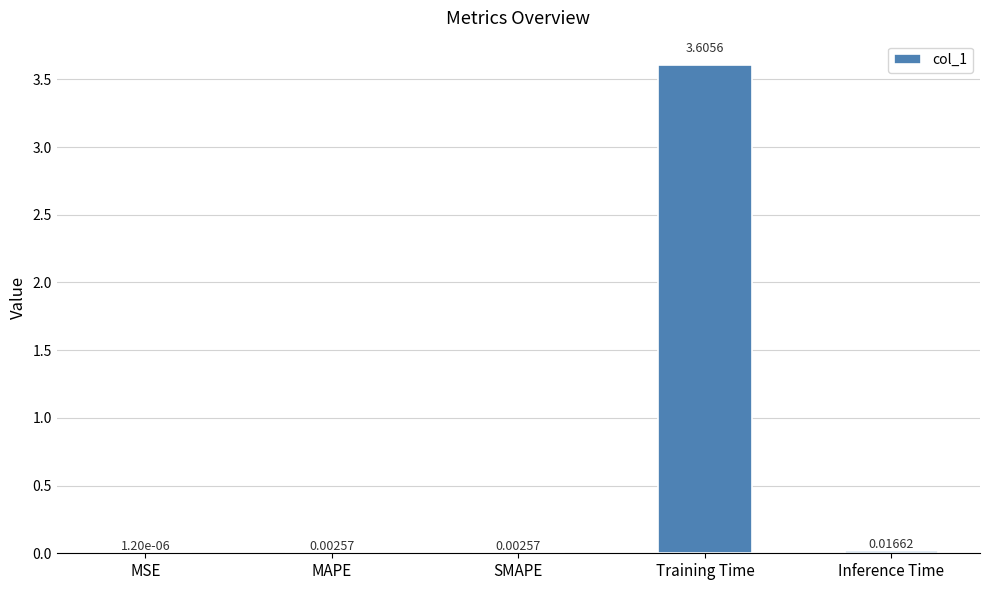

What is the change in value from MSE to Training Time?

+3.6